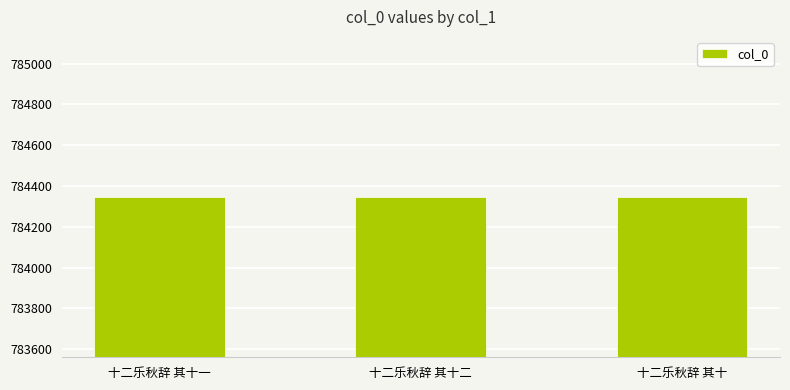

What is the difference between the values at 十二乐秋辞 其十二 and 十二乐秋辞 其十?

2